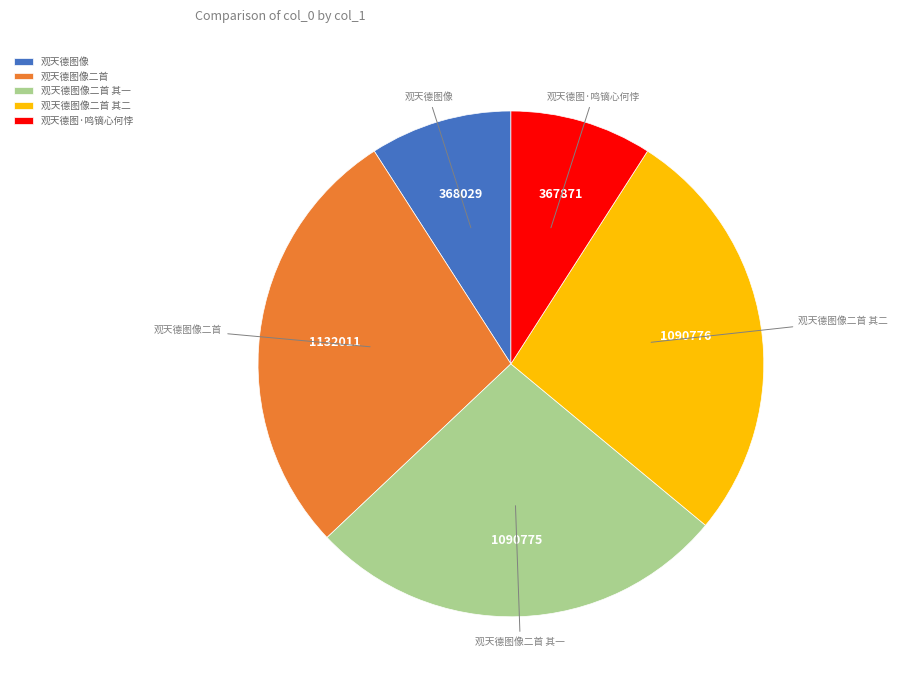

Approximately how many times larger is the value at 观天德图像二首 其二 compared to 观天德图像二首 其一?

1.0